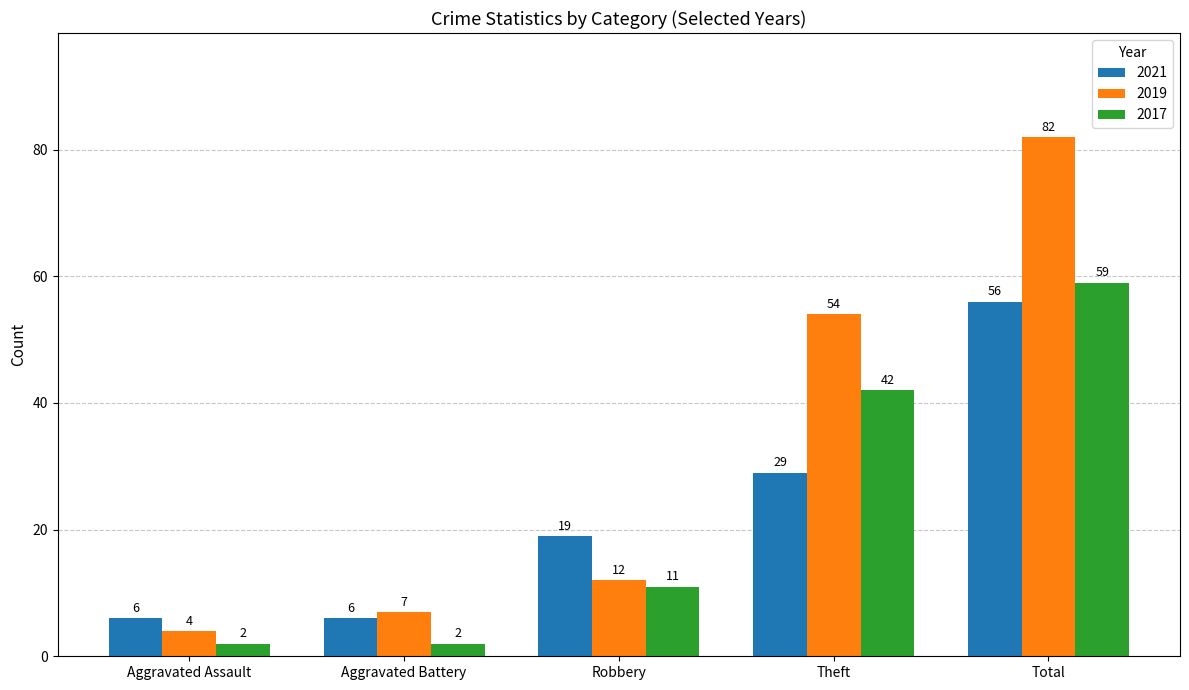

What is the spread (max minus min) of values at Aggravated Battery?

5